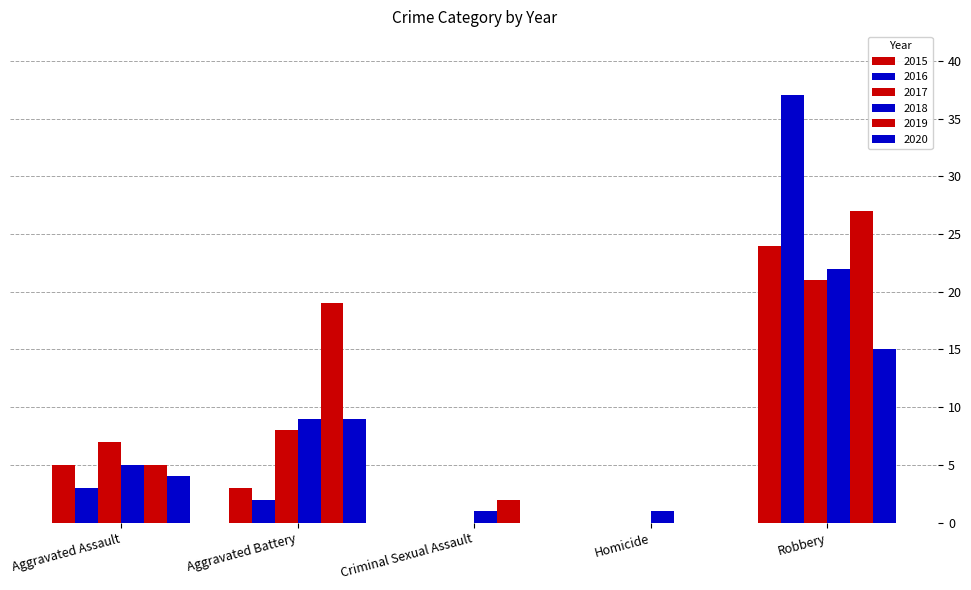

How many groups of bars are there?

5